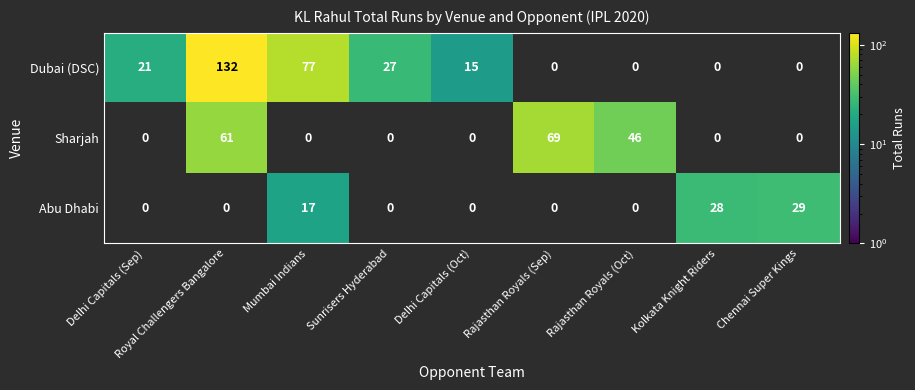

True or false: Abu Dhabi has a value of 17 at Mumbai Indians.

True